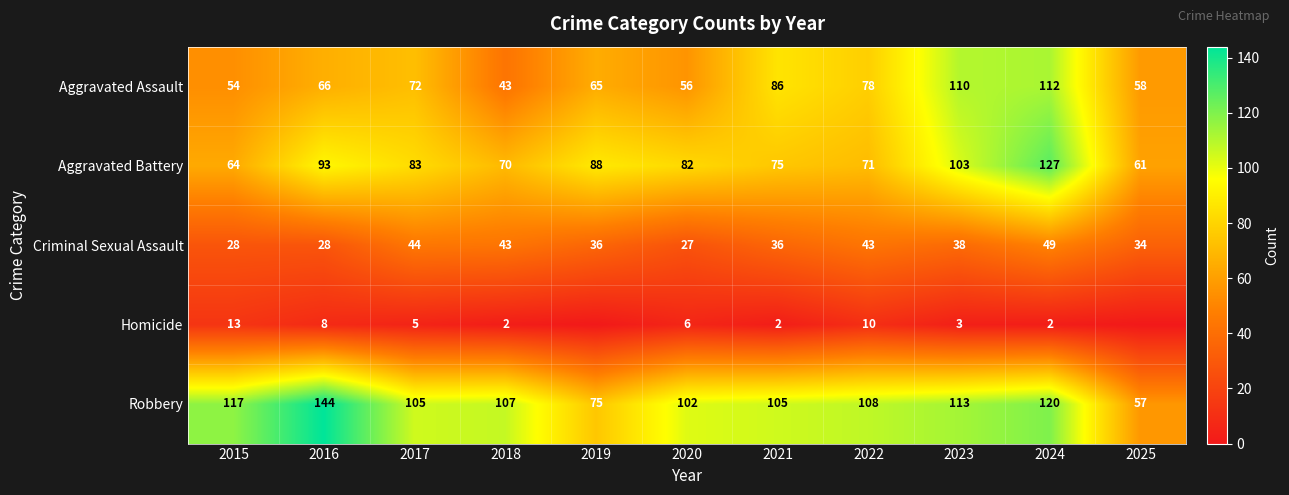

At how many categories does at least one series exceed 110?

4